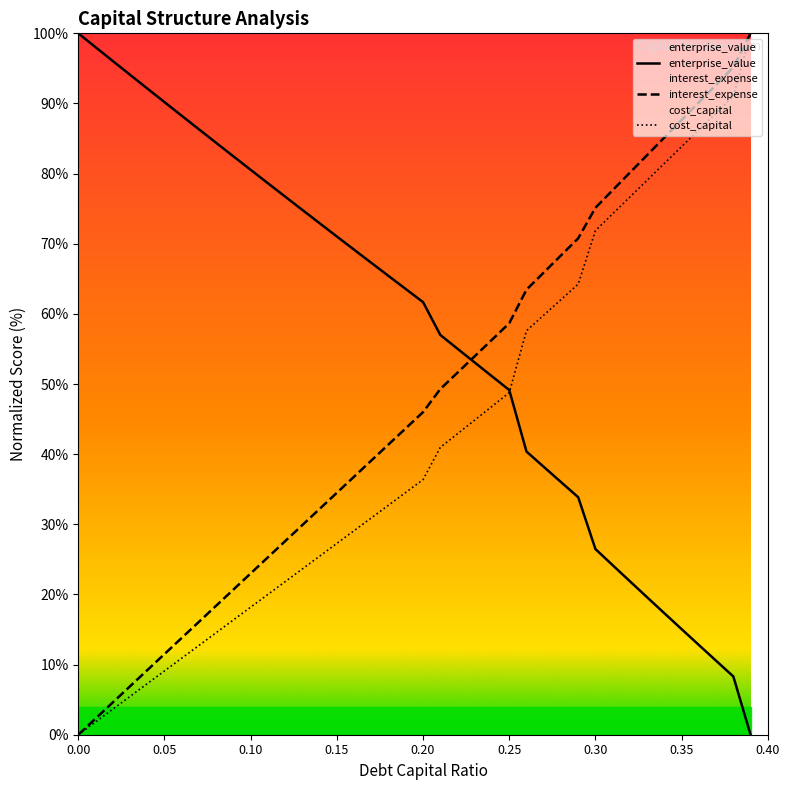

What are all the series names shown in the legend?

enterprise_value, interest_expense, cost_capital